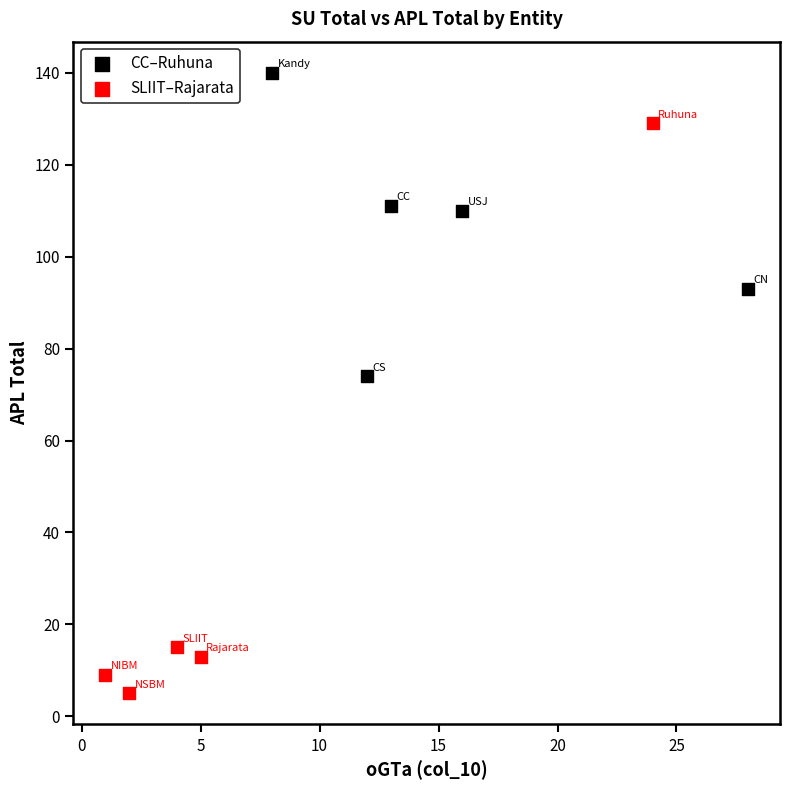

Which series contains the highest Y value?

CC–Ruhuna